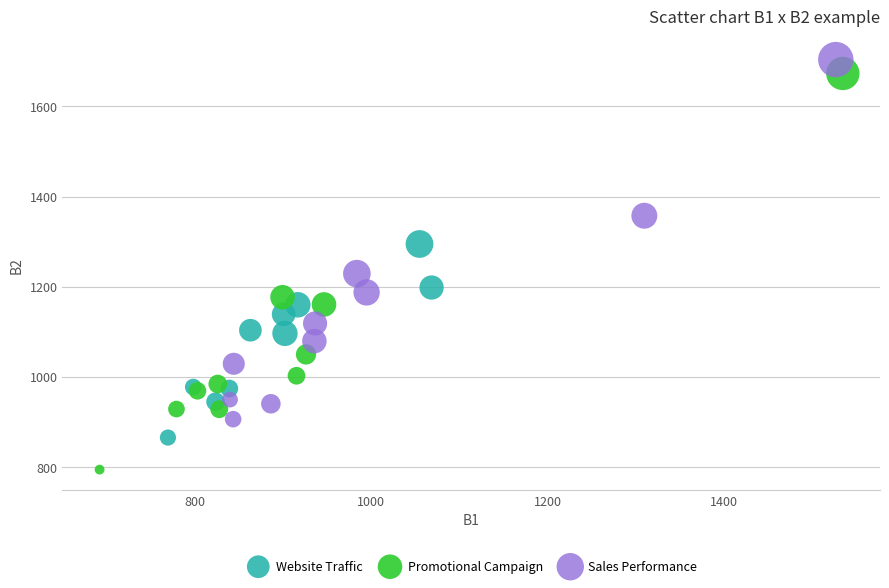

Which series contains the highest Y value?

Sales Performance